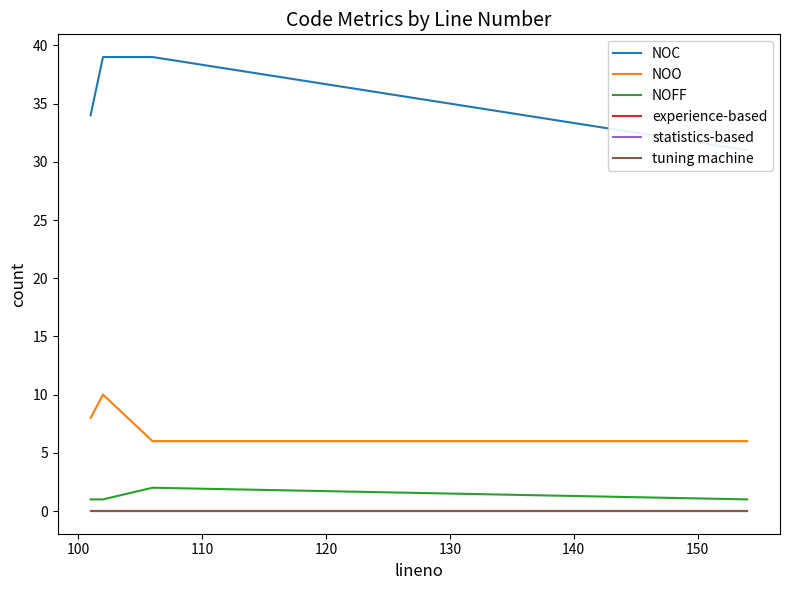

Does the chart have visible grid lines?

No